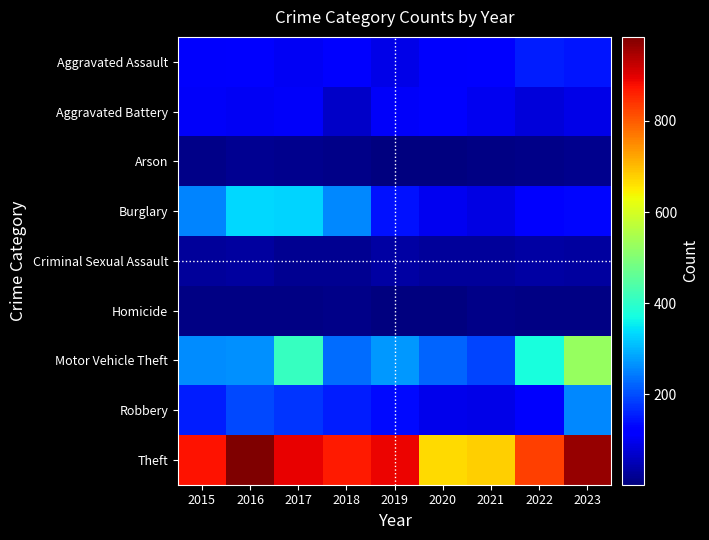

Which series has the largest total across all categories?

Theft